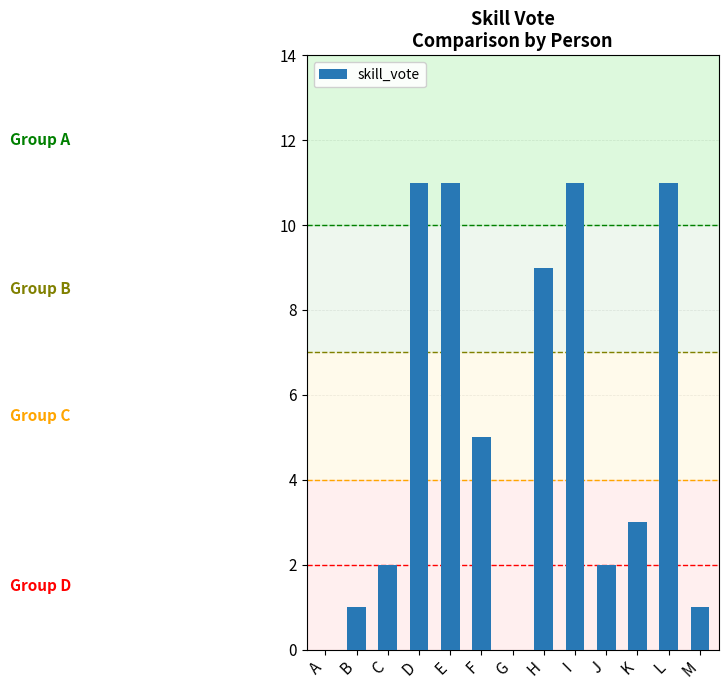

Reading left to right, transcribe all the data shown in this chart.

0	1	2	11	11	5	0	9	11	2	3	11	1